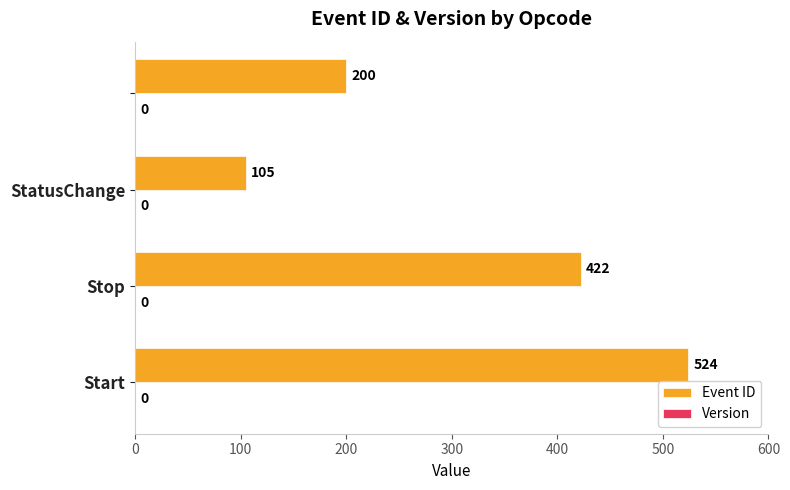

Reading bottom to top, what are all the values shown in this chart?

524	422	105	200